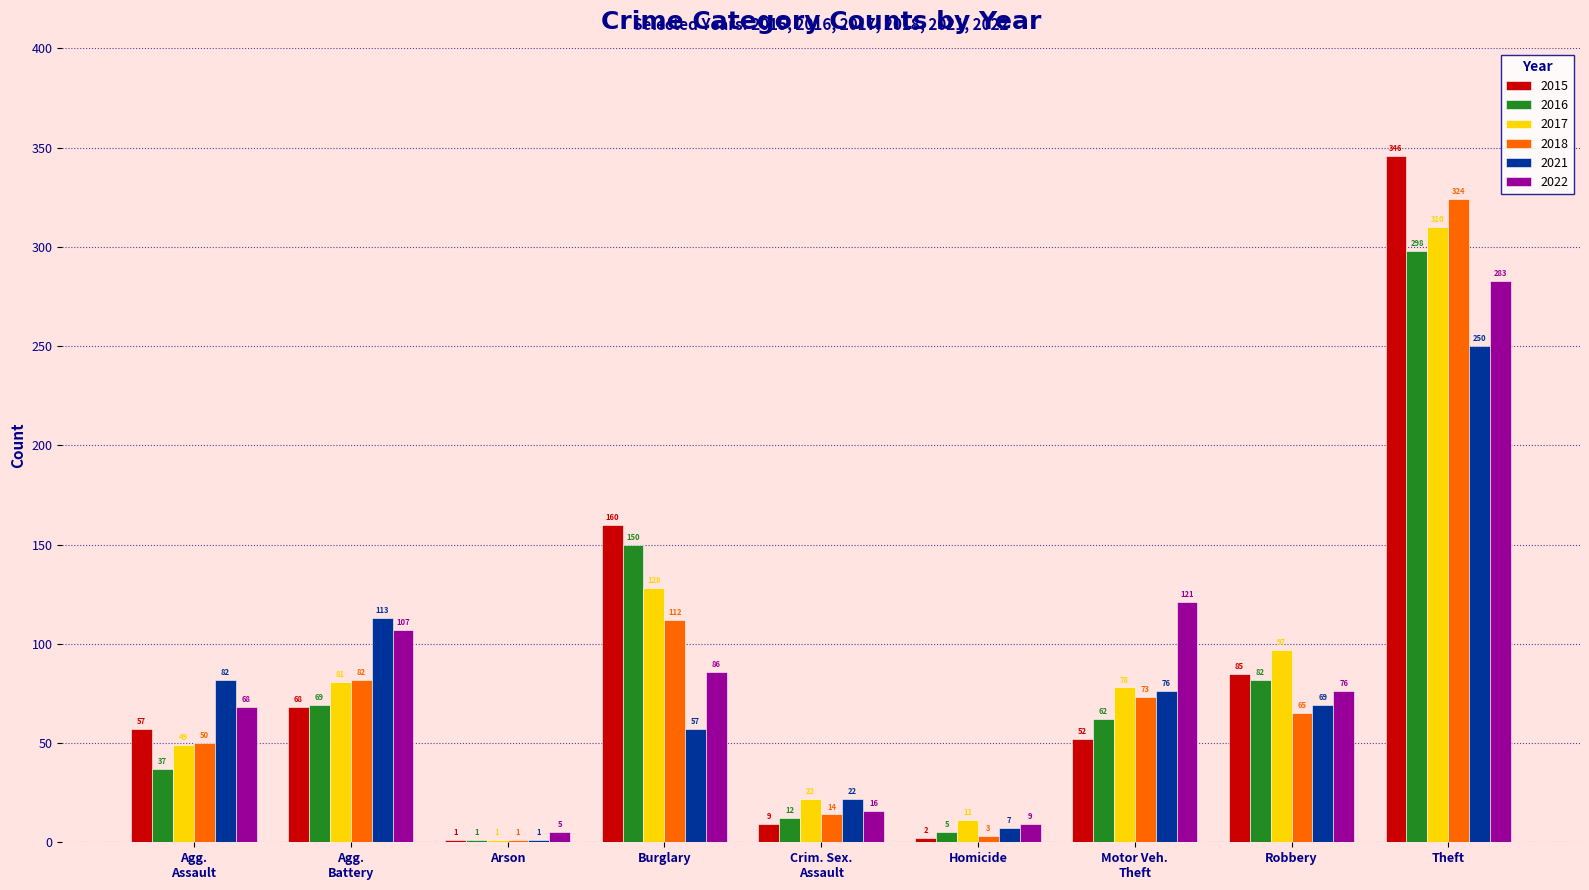

How many distinct data groups are displayed?

6